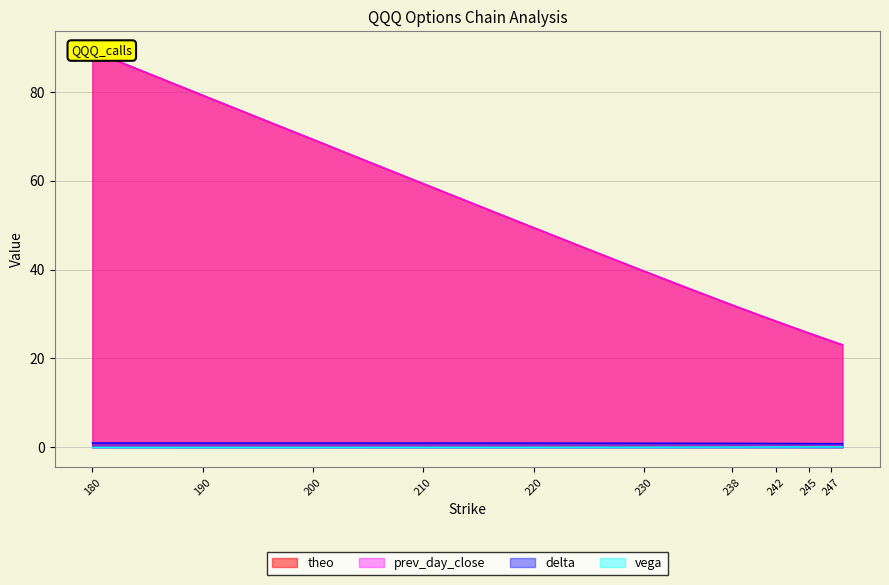

True or false: vega and delta intersect in this chart.

False